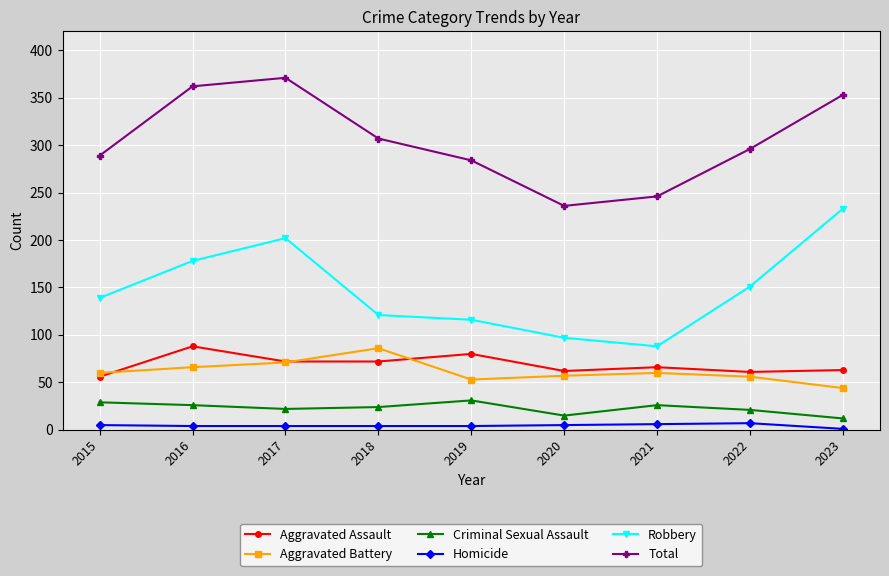

What is the maximum value for Aggravated Assault?

88